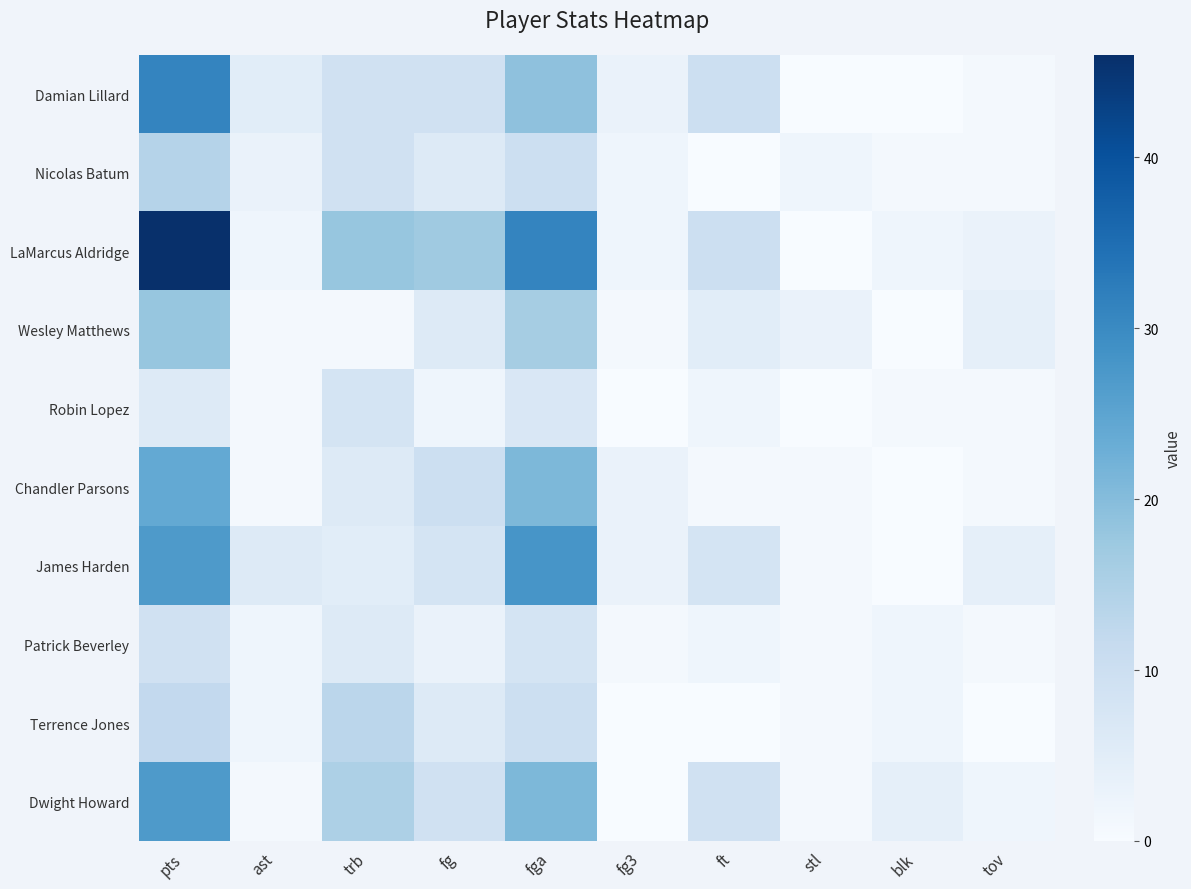

Which has a higher value, fg or ast?

fg